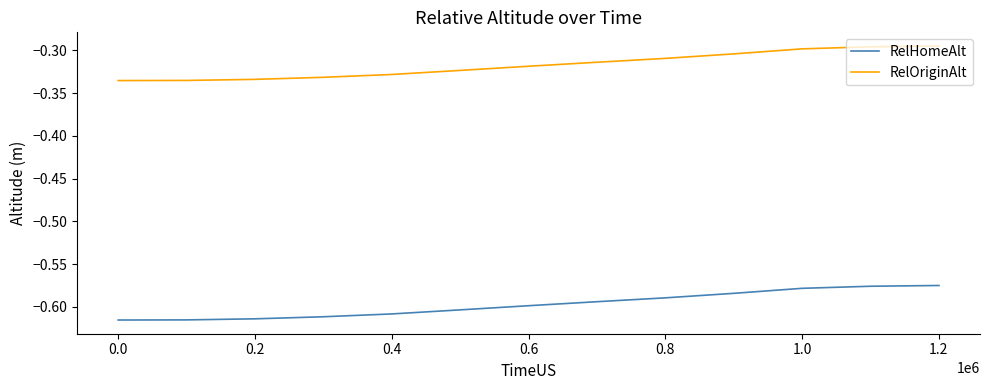

Which series has the largest total across all categories?

RelOriginAlt